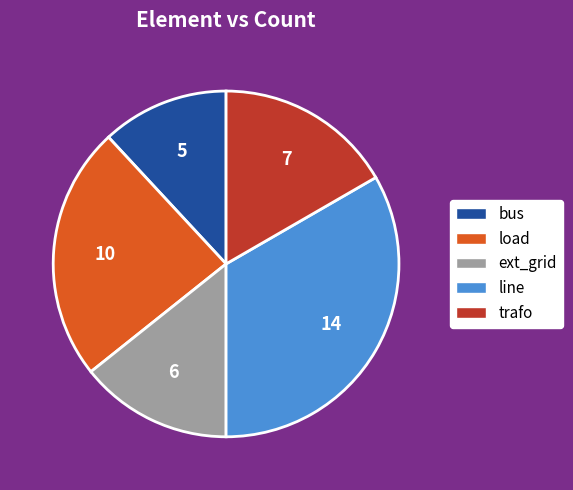

Is it true that bus is 5% of the pie?

False